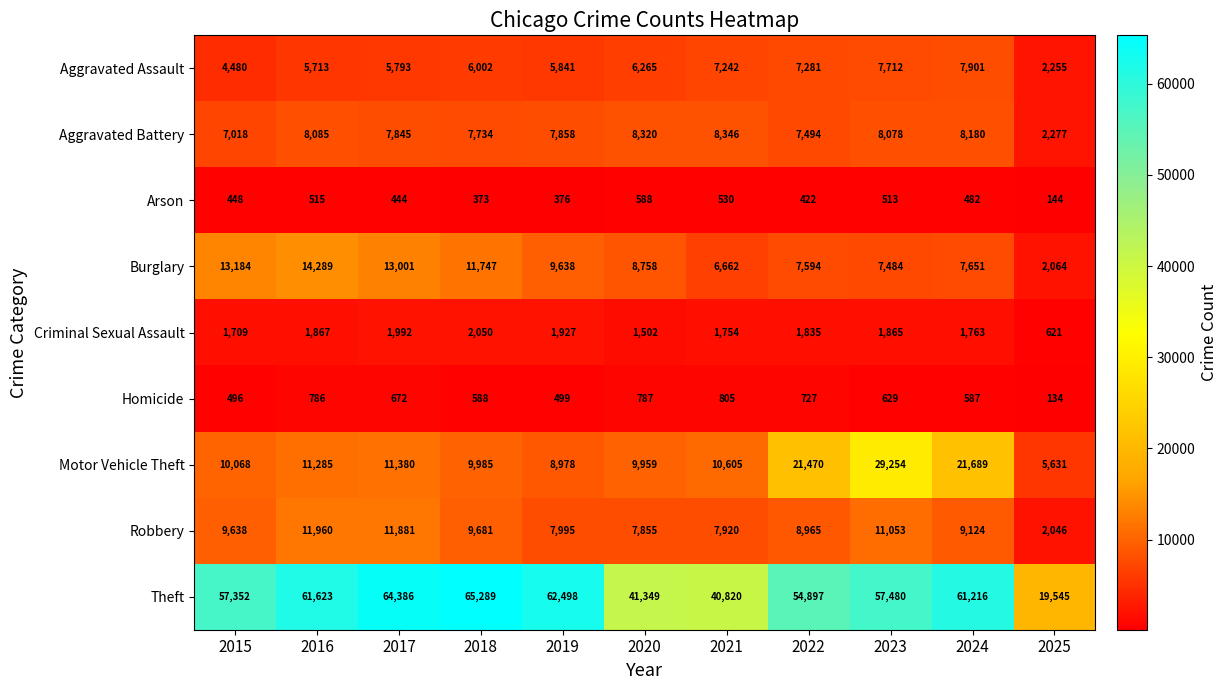

What is the minimum value shown in the chart?

134